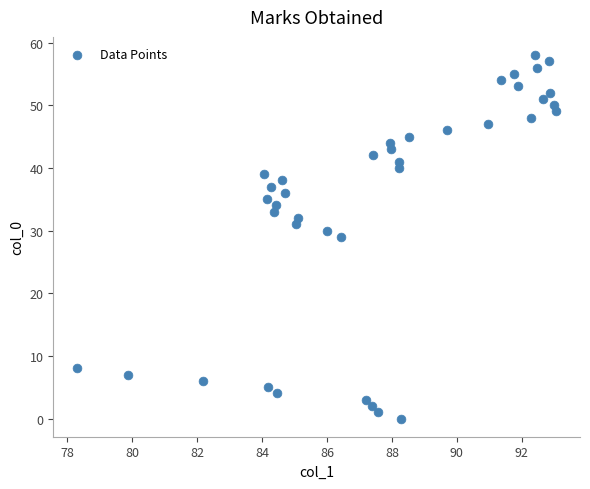

What is the range of Y values (max minus min)?

58